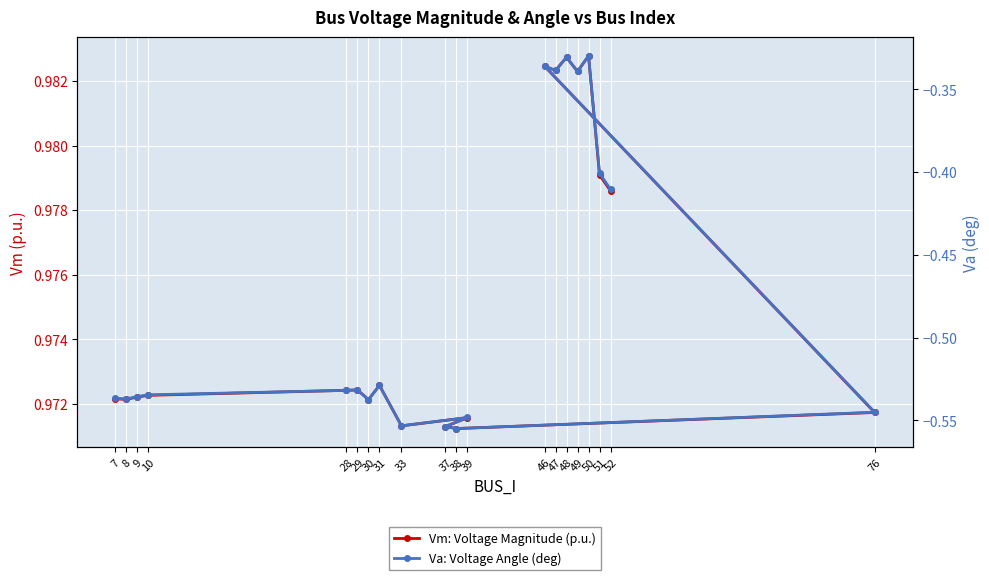

What is the label of the 16th point from the left?

48